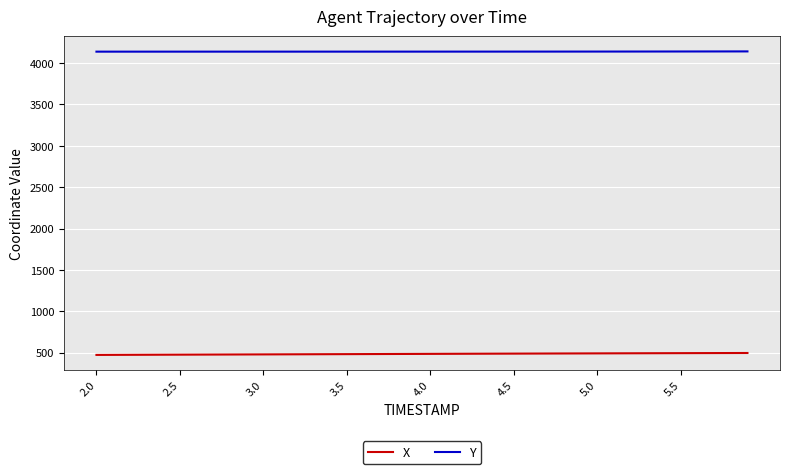

Rank the series by their maximum value, from highest to lowest.

Y, X